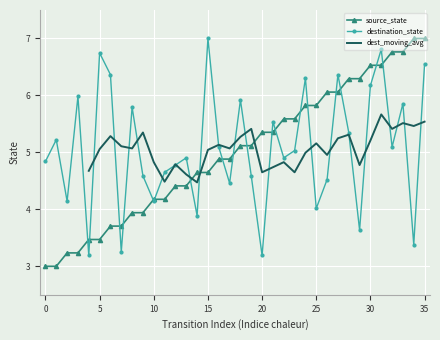

What is the lowest value of the destination_state series?

3.2